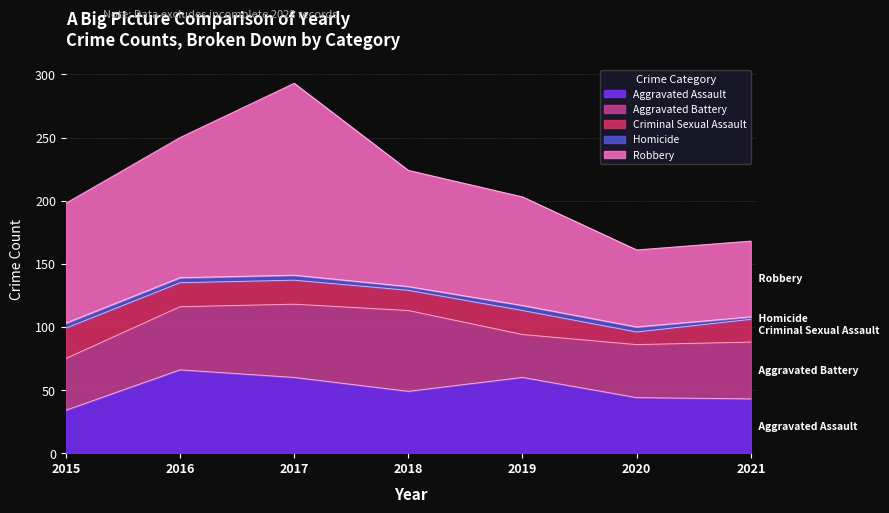

What is the spread (max minus min) of values at 2018?

89